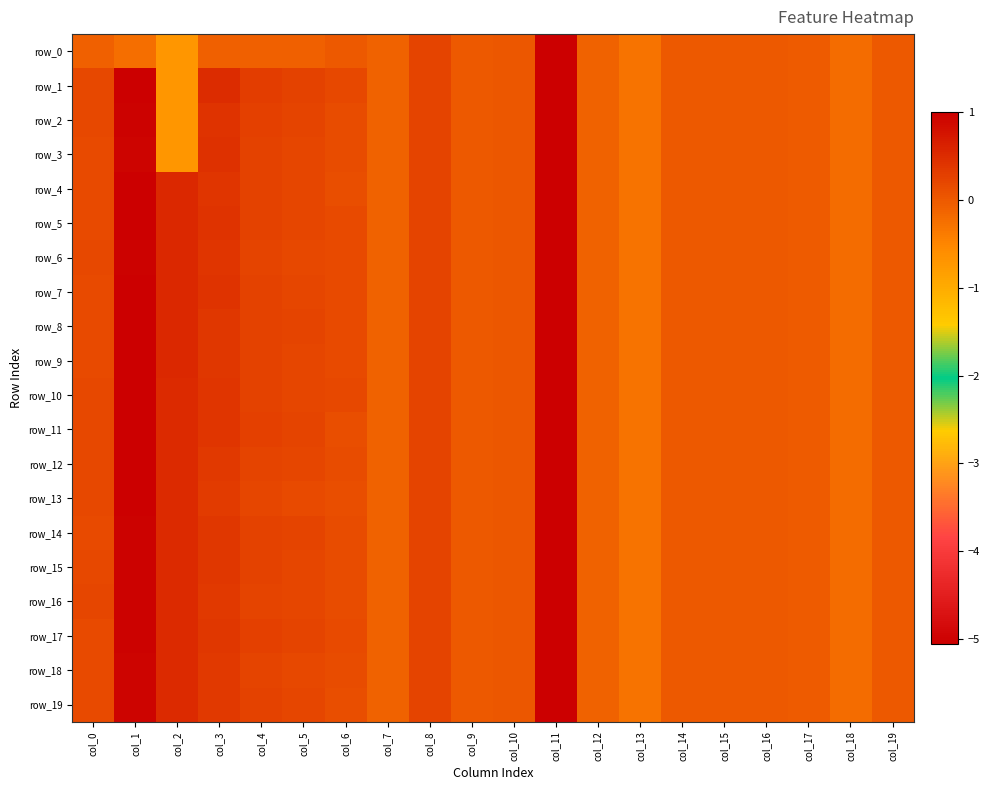

How many values in the row_1 series exceed 0?

8